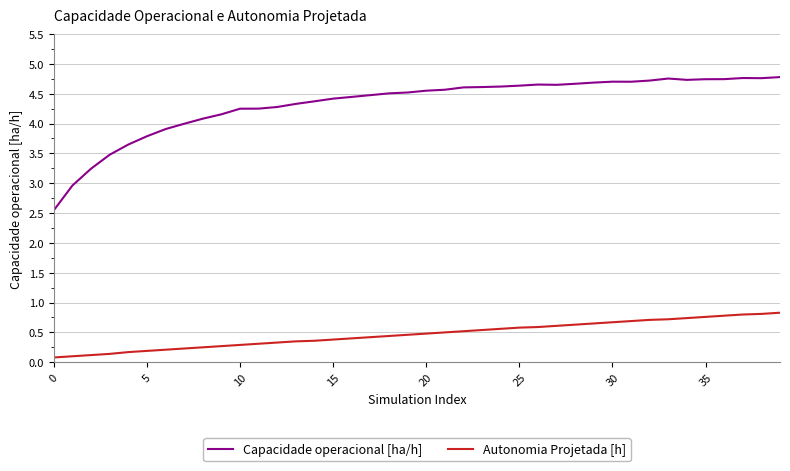

List the series in order of their overall mean, lowest first.

Autonomia Projetada [h], Capacidade operacional [ha/h]